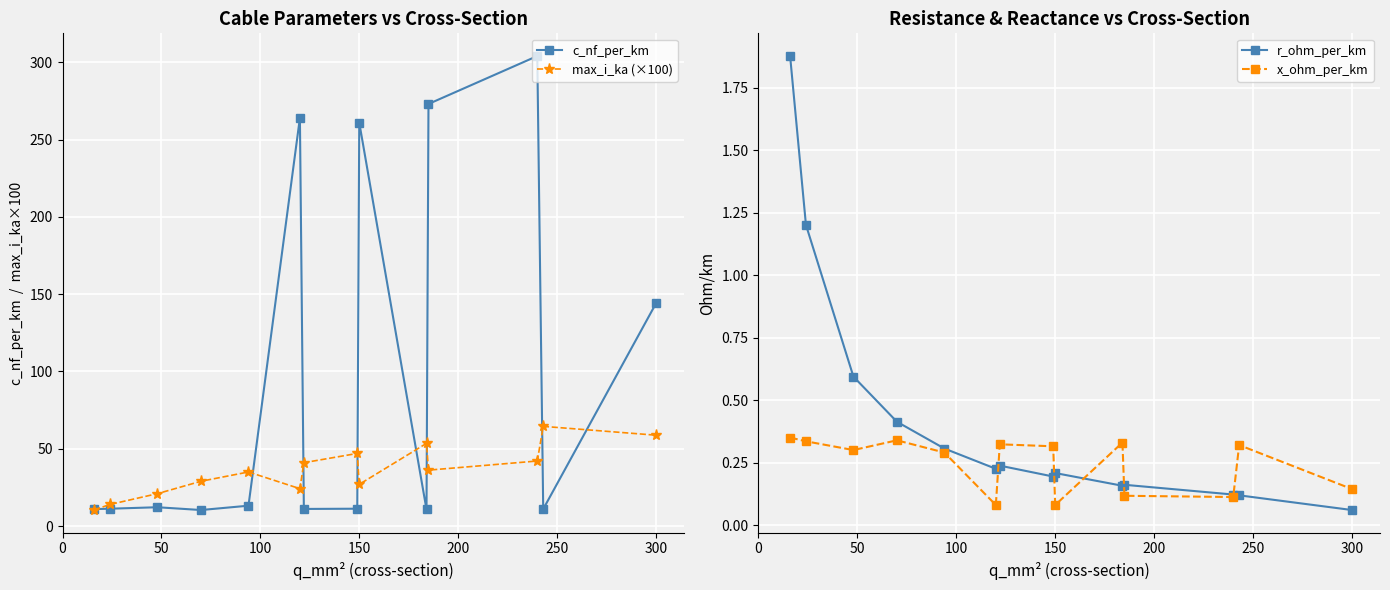

At how many categories does at least one series exceed 42?

8